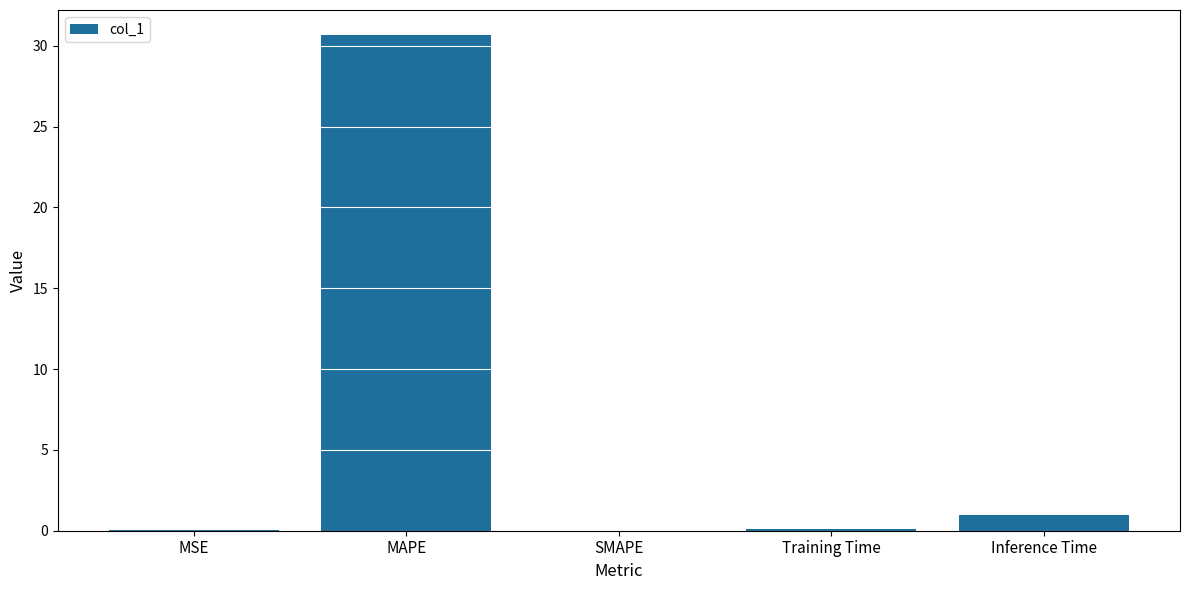

What is the change in value from MAPE to Training Time?

-30.6